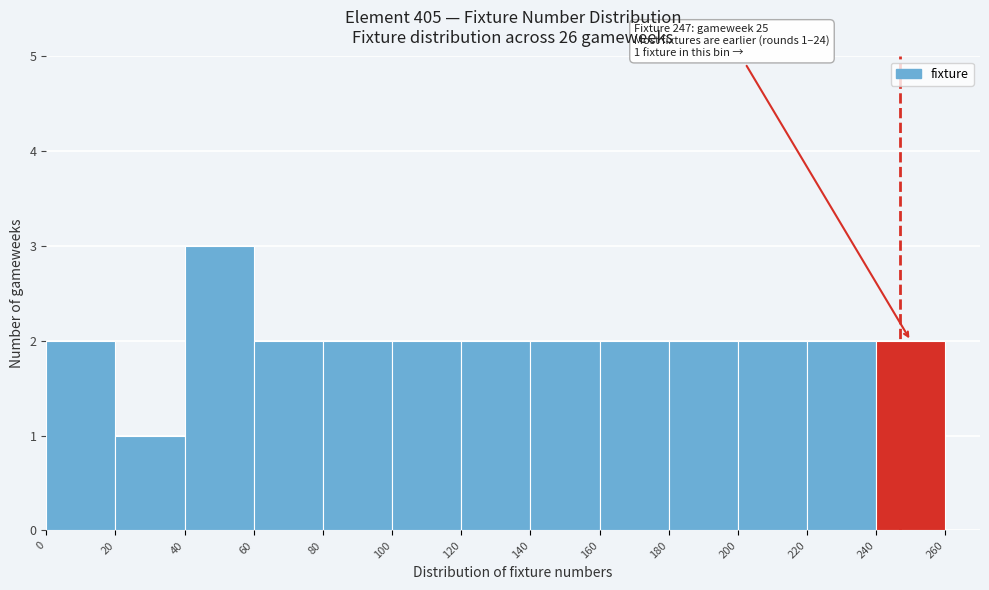

Which range on the x-axis has the tallest bar?

40 to 60